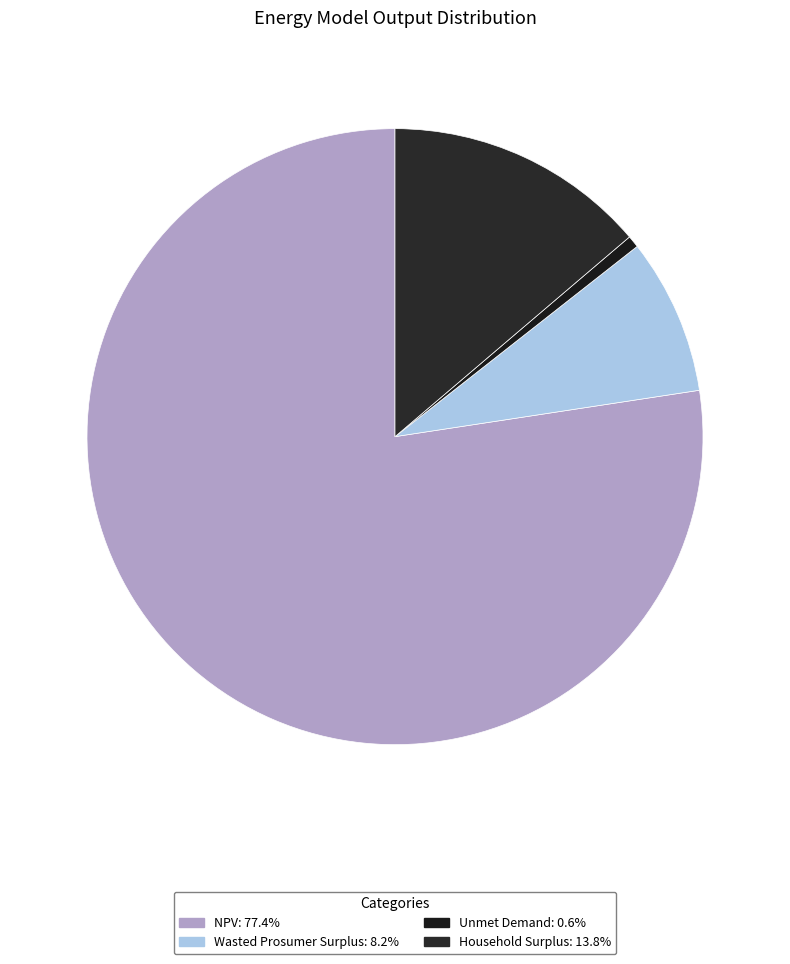

Rank the categories by value from lowest to highest.

Unmet Demand, Wasted Prosumer Surplus, Household Surplus, NPV